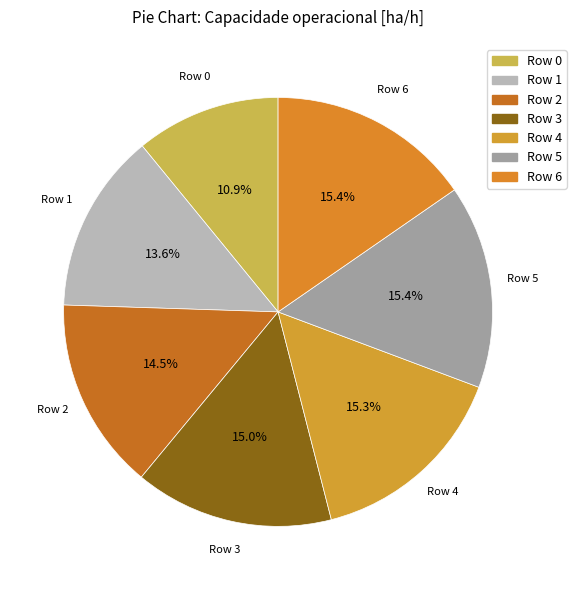

Does any single category account for the majority?

No